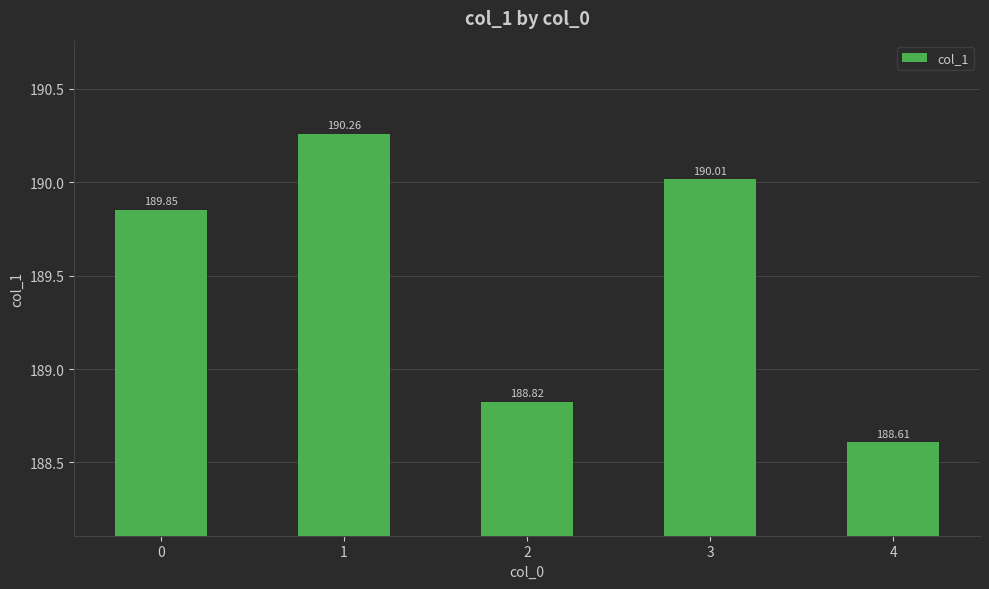

How many values exceed 189?

3